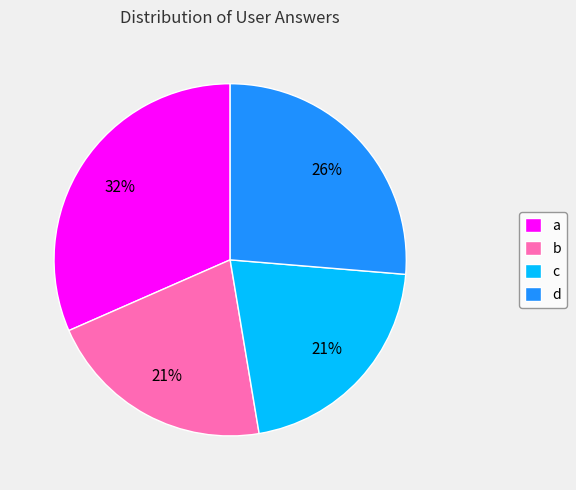

Which slice is the largest?

a